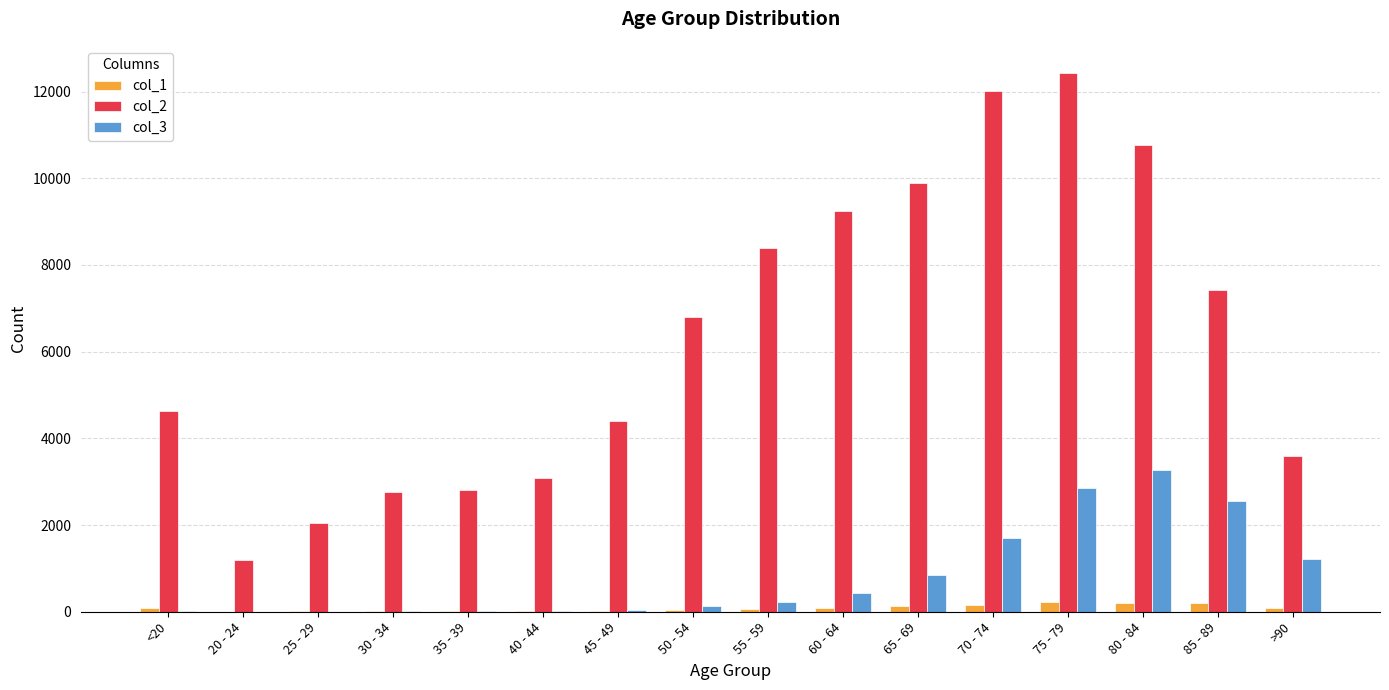

Which series has the largest total across all categories?

col_2